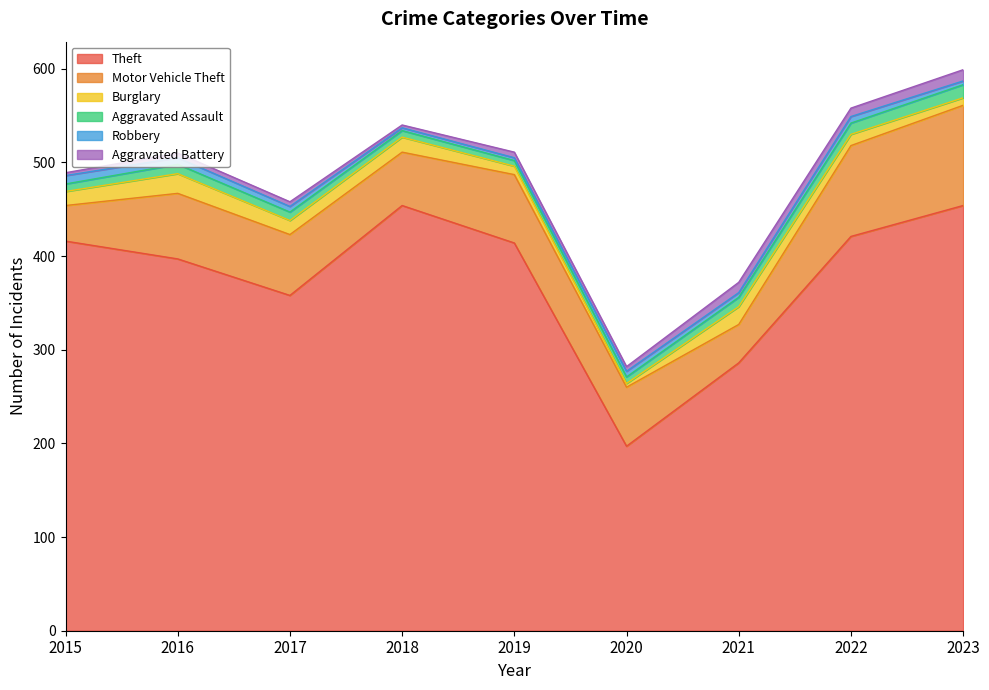

Is the value of Aggravated Battery at 2020 greater than the value of Motor Vehicle Theft at 2022?

No